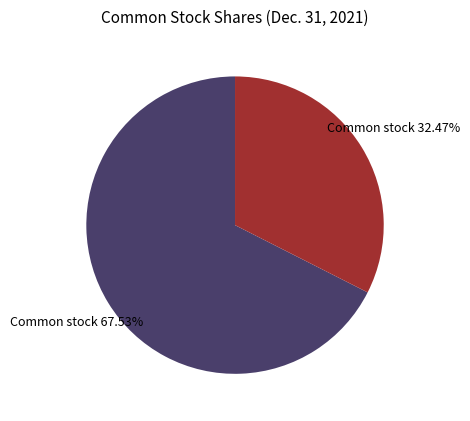

To the nearest percent, what is the average slice percentage?

50%